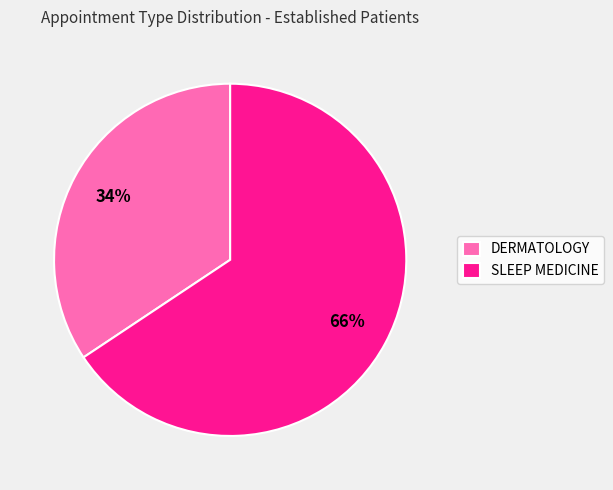

To the nearest percent, what percentage of the pie is DERMATOLOGY?

34%